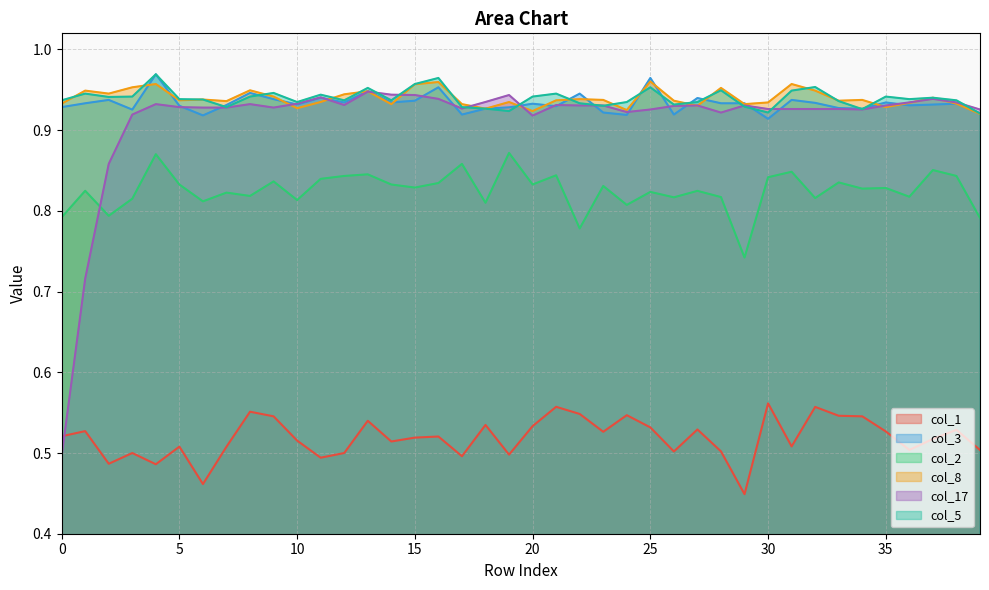

How many lines are shown in the chart?

6